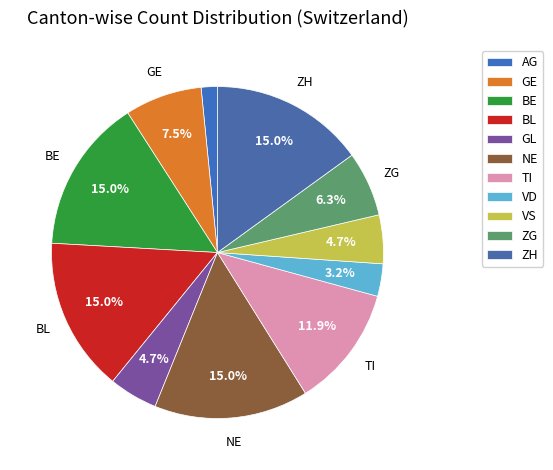

What percentage is NOT represented by BE?

85.0%